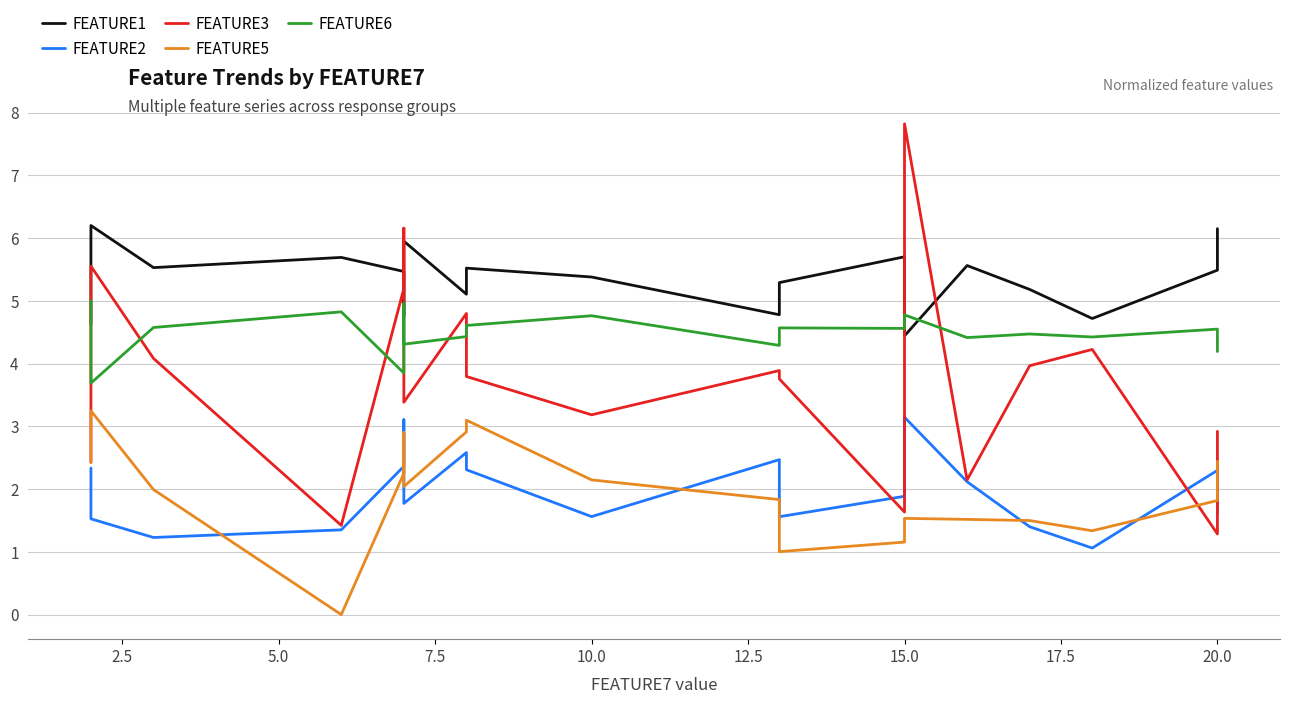

Is it true that FEATURE1 equals 9.1 at 12?

False